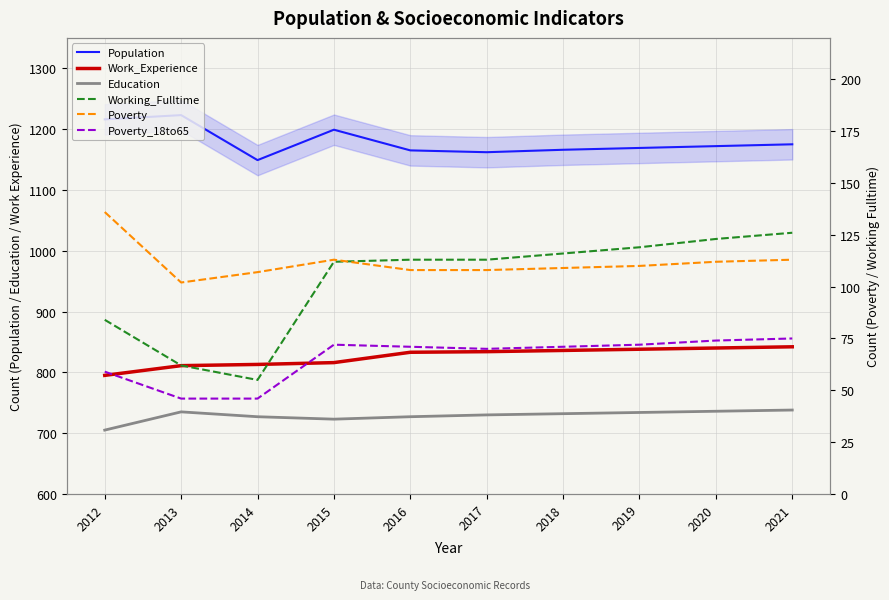

True or false: Poverty_18to65 and Population cross at least once.

False